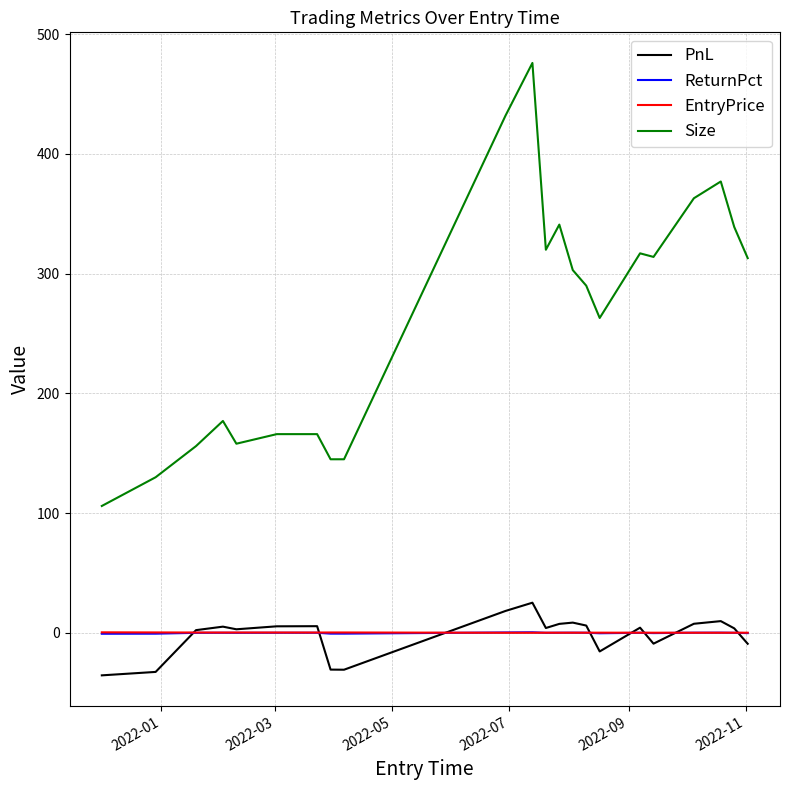

Which series has the largest total across all categories?

Size